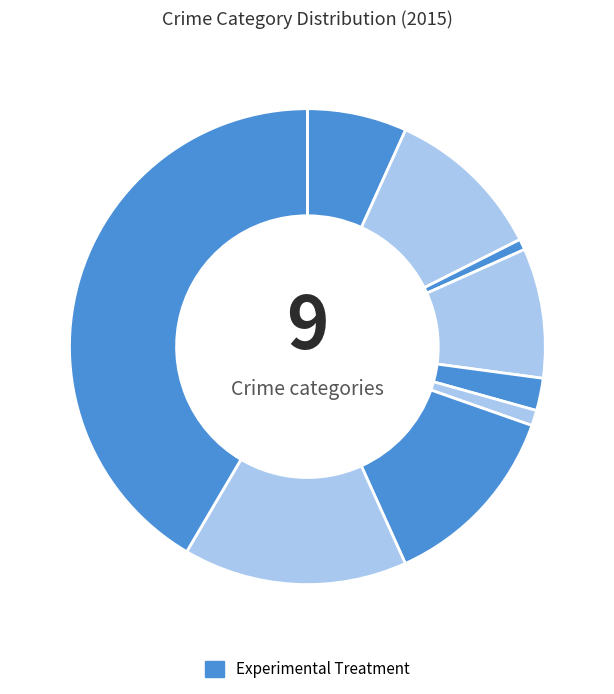

Count the number of slices in the pie.

9